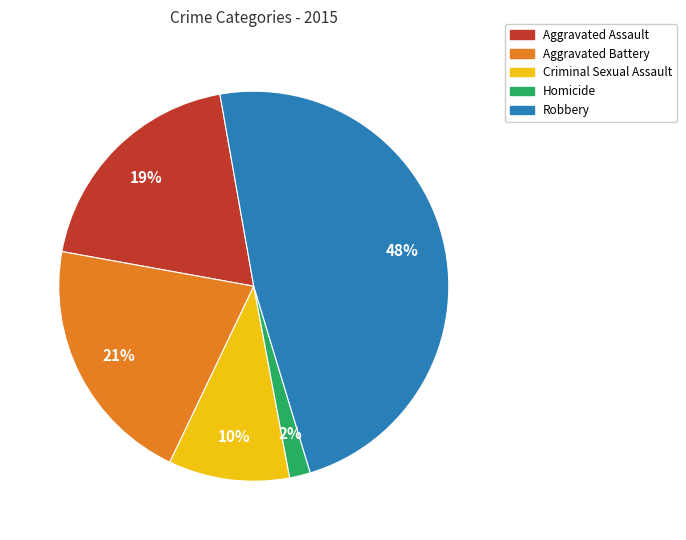

Is the sum of Homicide and Aggravated Battery greater than half?

No